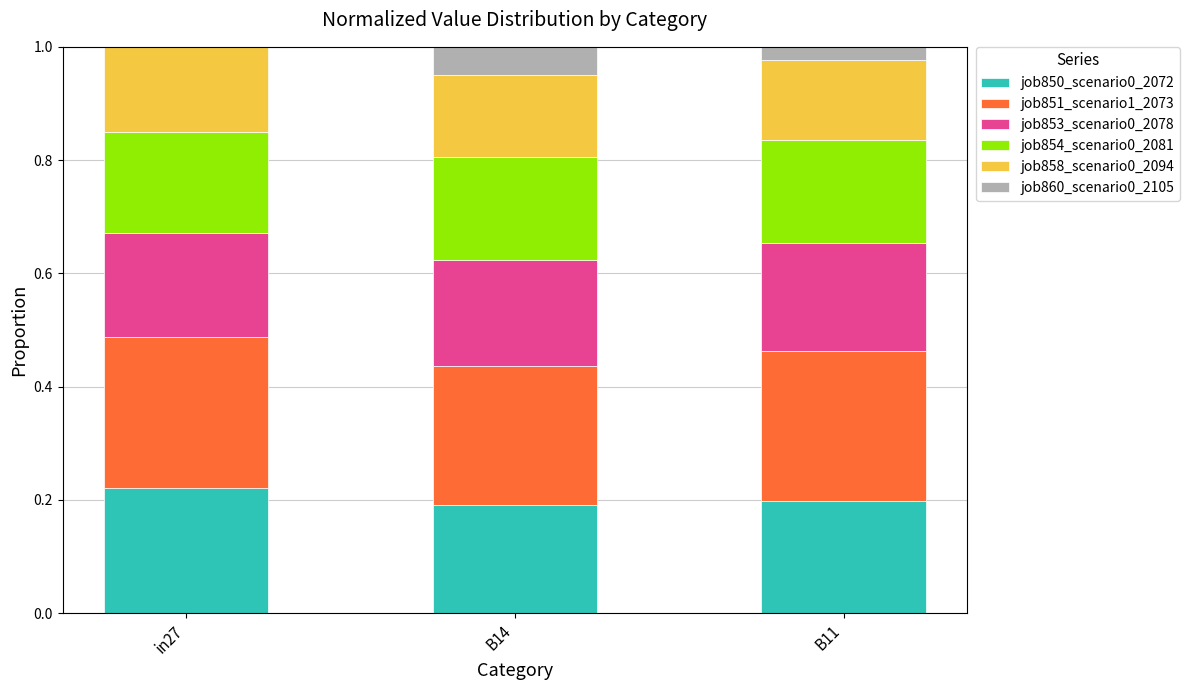

Which category has the highest value in the job850_scenario0_2072 series?

in27